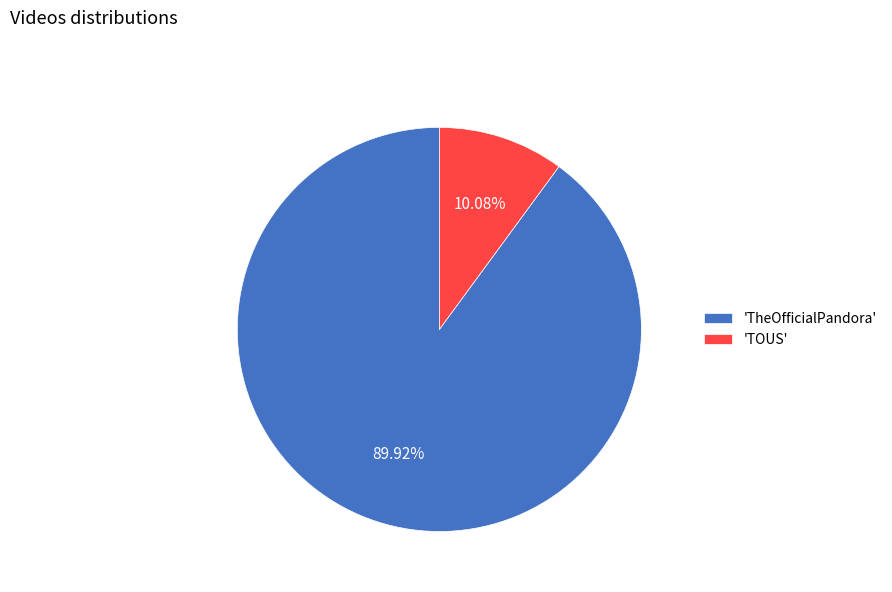

Rank the categories by value from highest to lowest.

'TheOfficialPandora', 'TOUS'